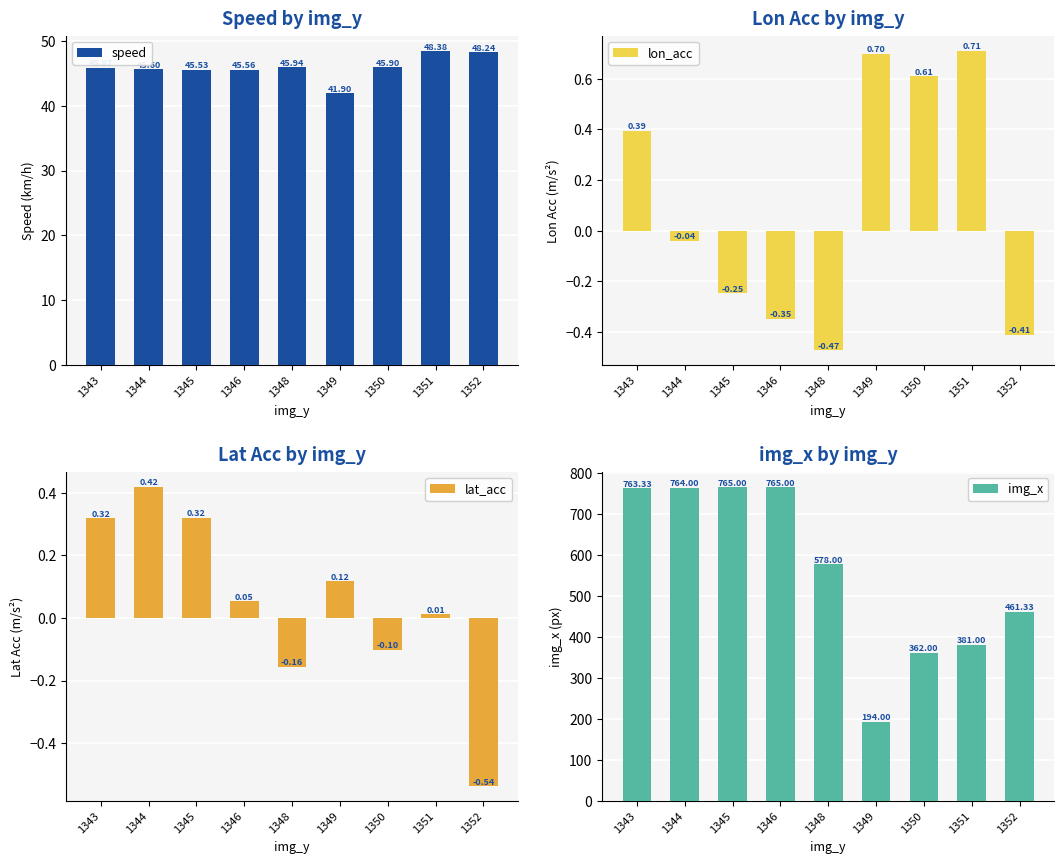

How many categories are shown in the chart?

9